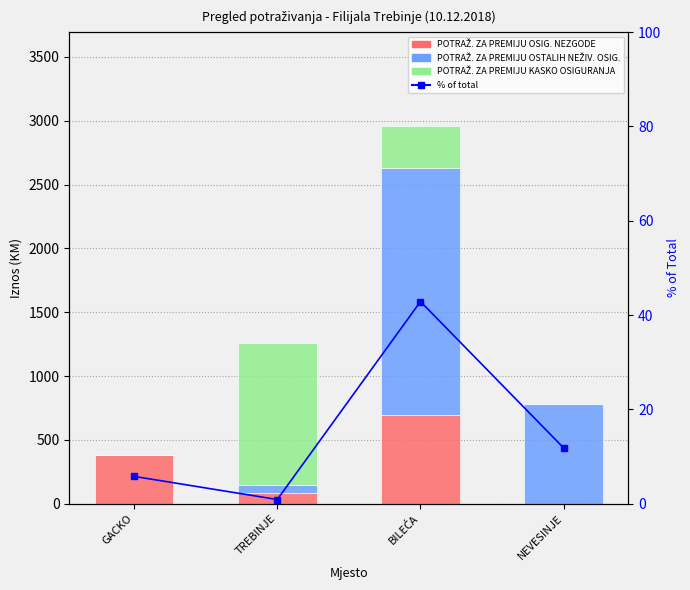

Reading right to left, list all the values displayed in this chart.

POTRAŽ. ZA PREMIJU OSIG. NEZGODE: NEVESINJE=0.0	BILEĆA=693.9	TREBINJE=84.0	GACKO=384.0
POTRAŽ. ZA PREMIJU OSTALIH NEŽIV. OSIG.: NEVESINJE=781.6	BILEĆA=1933.1	TREBINJE=60.0	GACKO=0.0
POTRAŽ. ZA PREMIJU KASKO OSIGURANJA: NEVESINJE=0.0	BILEĆA=328.1	TREBINJE=1111.5	GACKO=0.0
% of total: NEVESINJE=11.8	BILEĆA=42.9	TREBINJE=0.9	GACKO=5.8